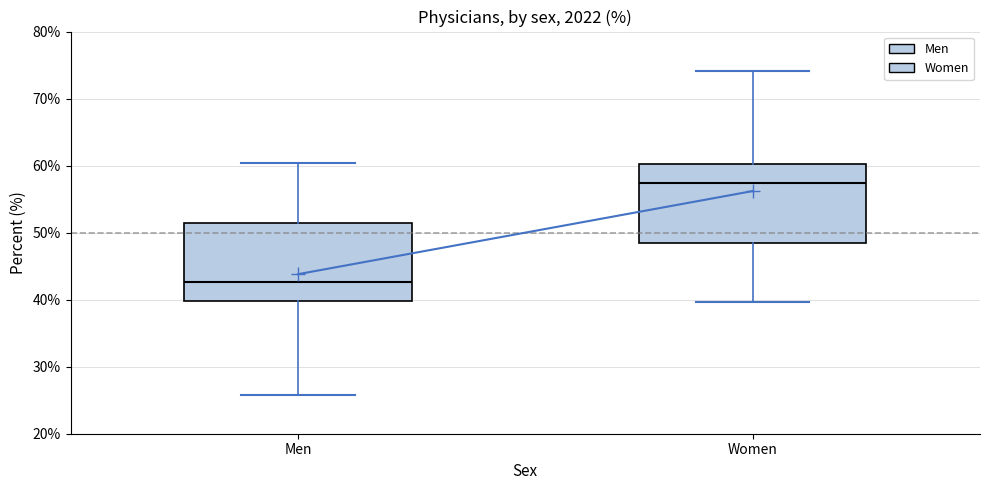

Reading left to right, transcribe this box plot: for each box, give where its median line is, the range the box spans, and where its two whiskers end, as read against the y-axis. The values are not printed on the chart, so give them approximately, as read against the axis.

Men: median 43, box 40 to 52, whiskers 26 to 60
Women: median 57, box 48 to 60, whiskers 40 to 74